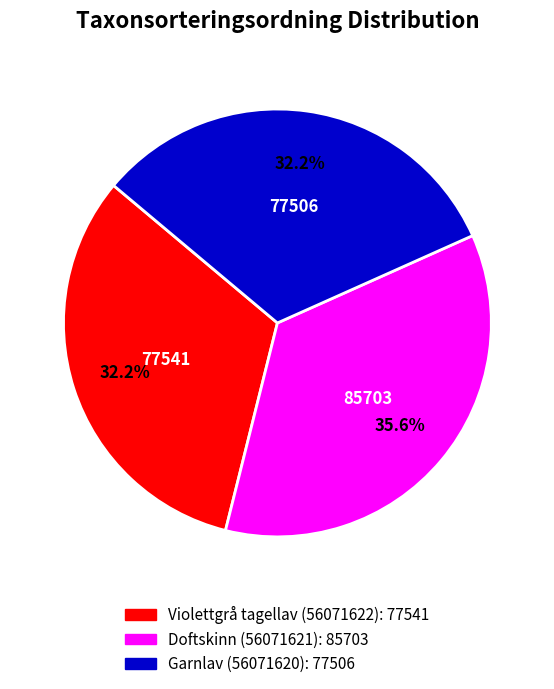

What percentage is the Doftskinn (56071621) slice, to the nearest percent?

36%